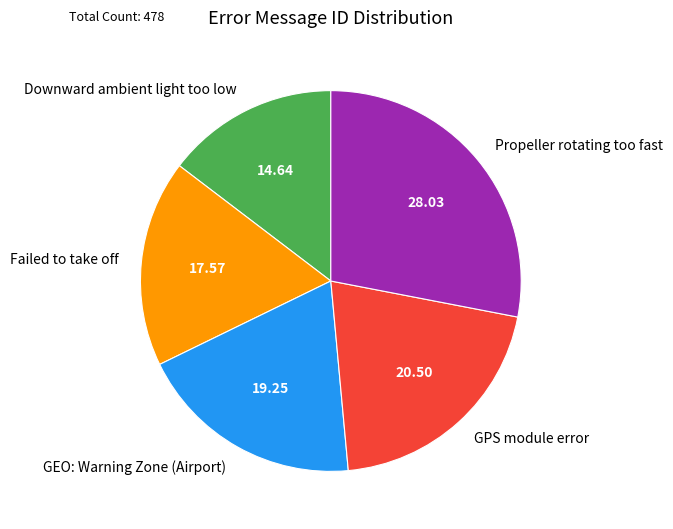

Which slice is the largest?

Propeller rotating too fast